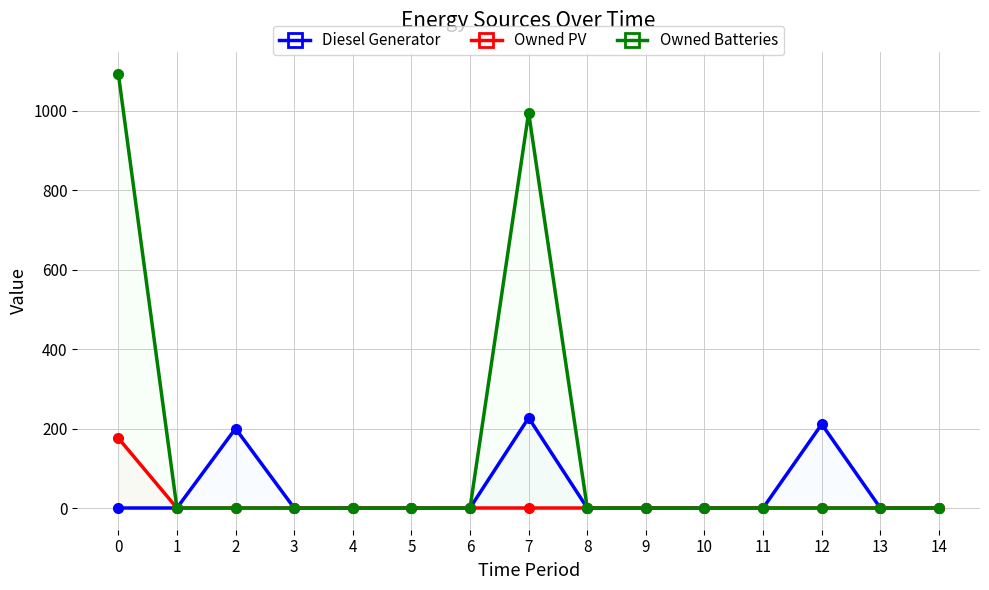

Rank the series by their average value, from lowest to highest.

Owned PV, Diesel Generator, Owned Batteries